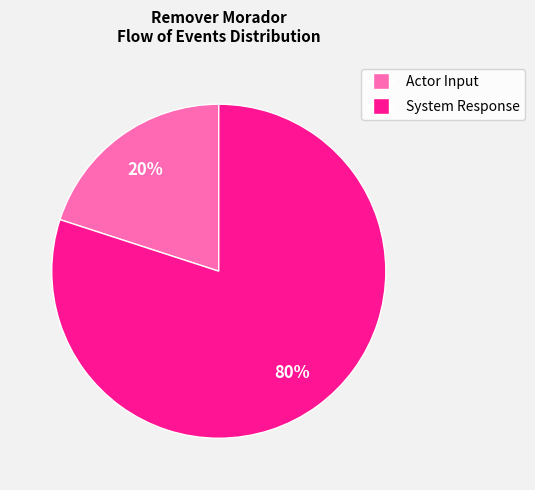

How many slices are in this pie chart?

2